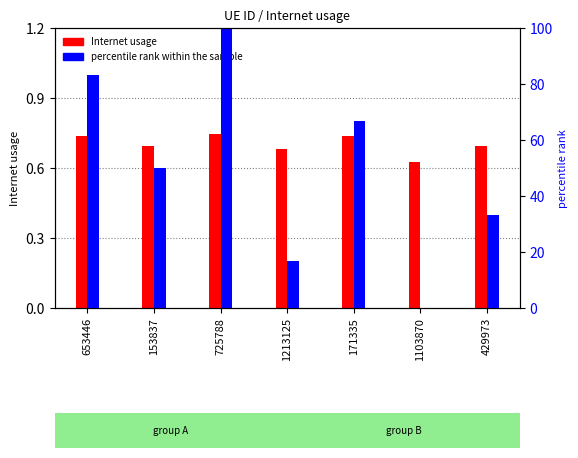

What is the difference between the highest and lowest values at 725788?

99.3